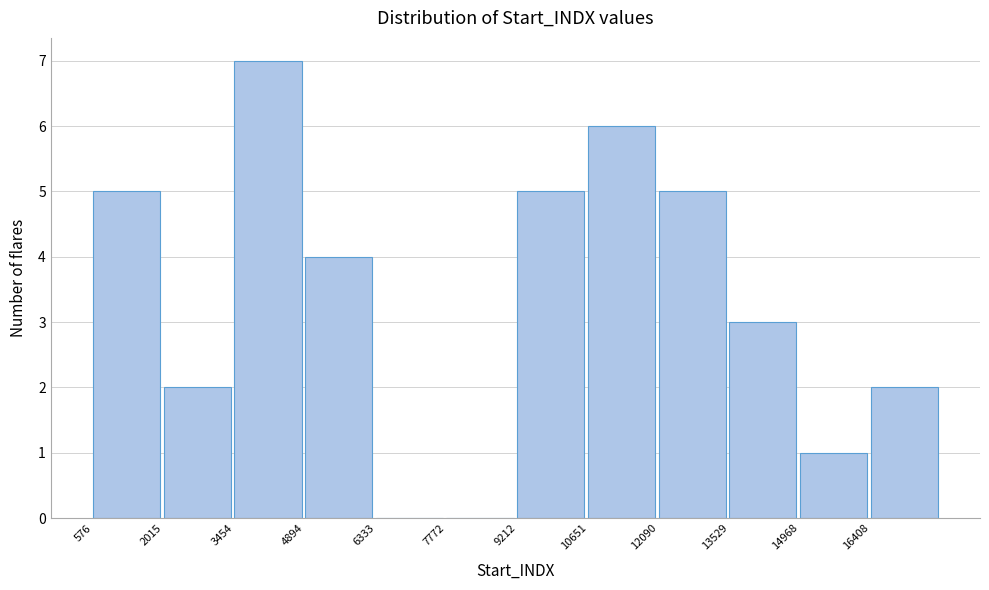

Over which range of the x-axis is the bar tallest?

3400 to 4800